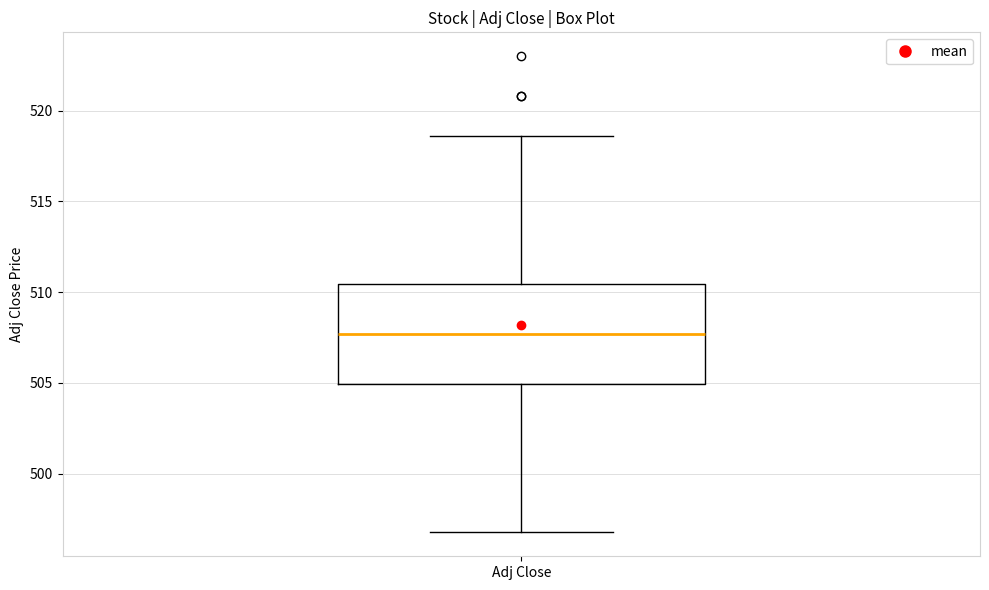

Read this box plot against the y-axis: the position of the median line, the range covered by the box, and the ends of both whiskers. The values are not printed on the chart, so give them approximately, as read against the axis.

median 507.5, box 505.0 to 510.5, whiskers 497.0 to 518.5